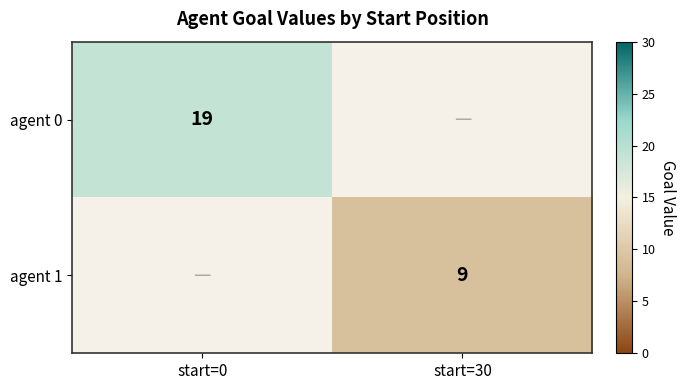

Is it true that agent 0 equals 19 at start=0?

True